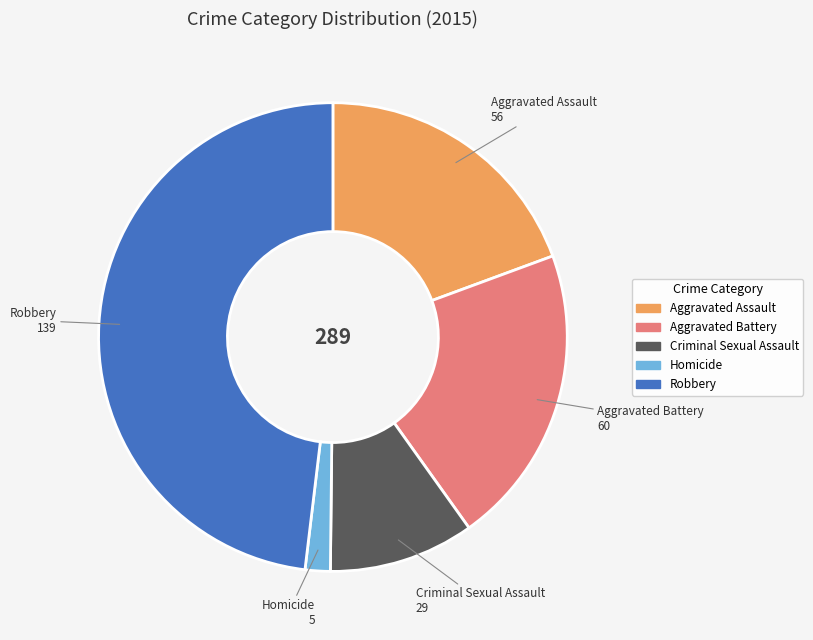

True or false: Criminal Sexual Assault accounts for 10% of the total.

True